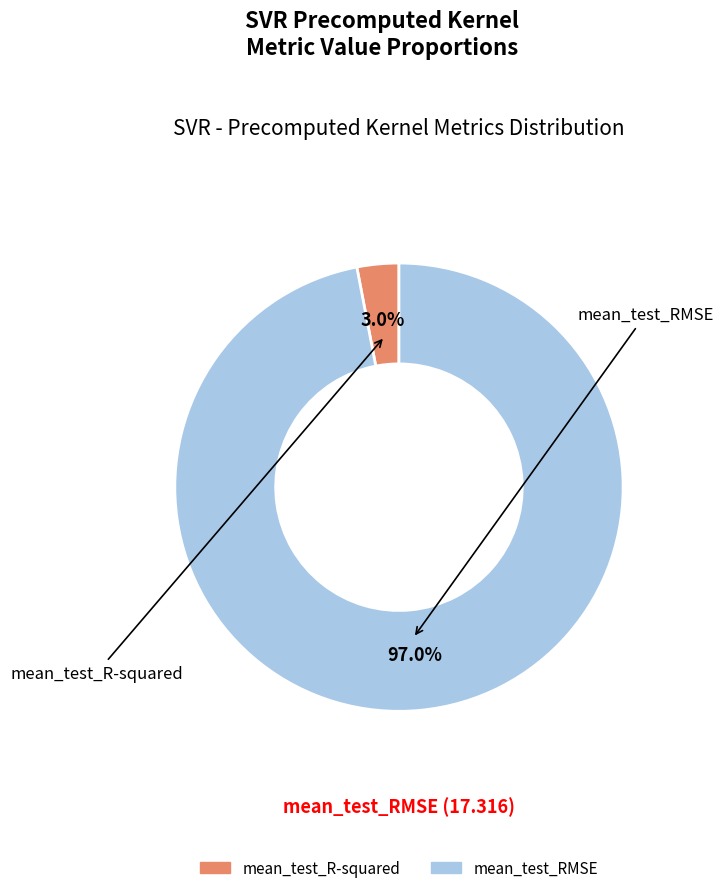

To the nearest percent, what is the difference between the mean_test_RMSE and mean_test_R-squared slice percentages?

94%